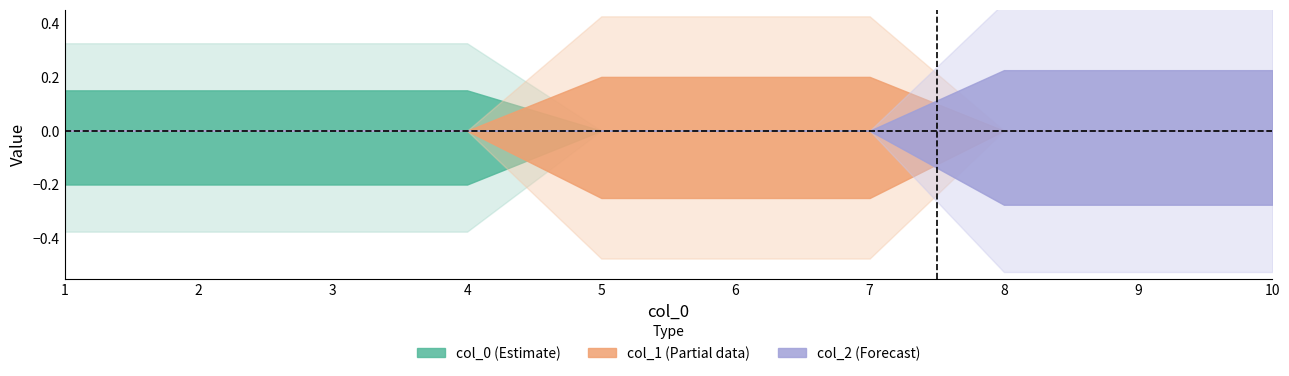

Which label corresponds to the largest value in the chart?

5